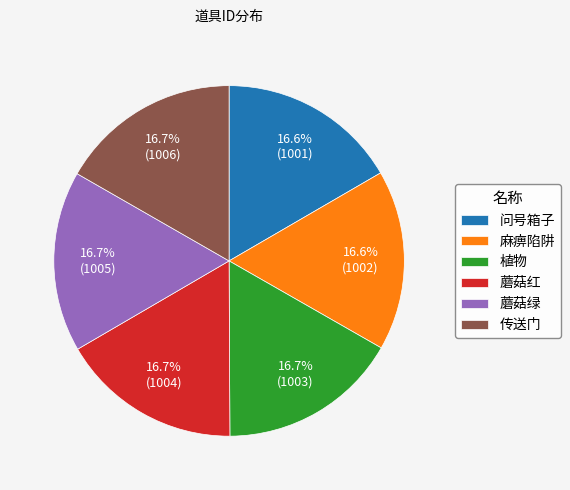

The 传送门 slice represents 17% of the pie. True or false?

True